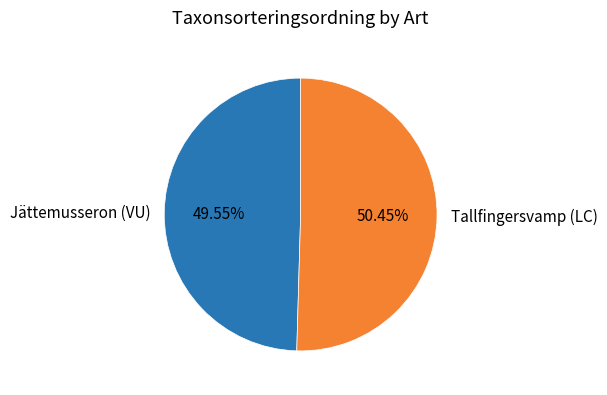

How many slices are in this pie chart?

2